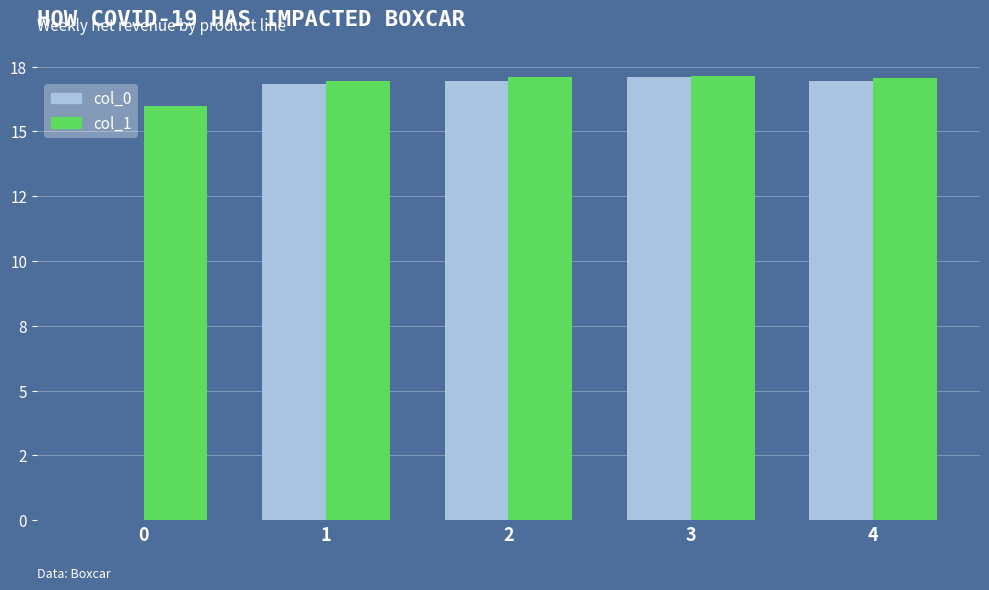

Is it true that col_0 equals 16.9 at 2?

True